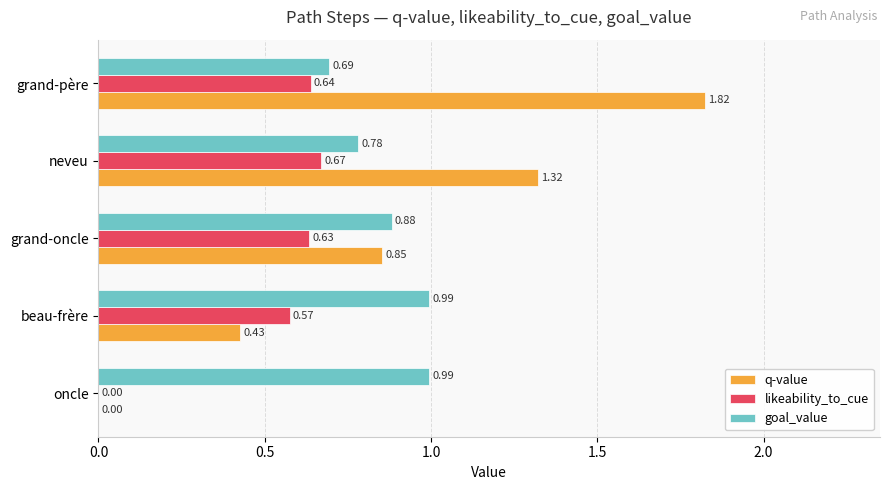

How many series are shown in this chart?

3